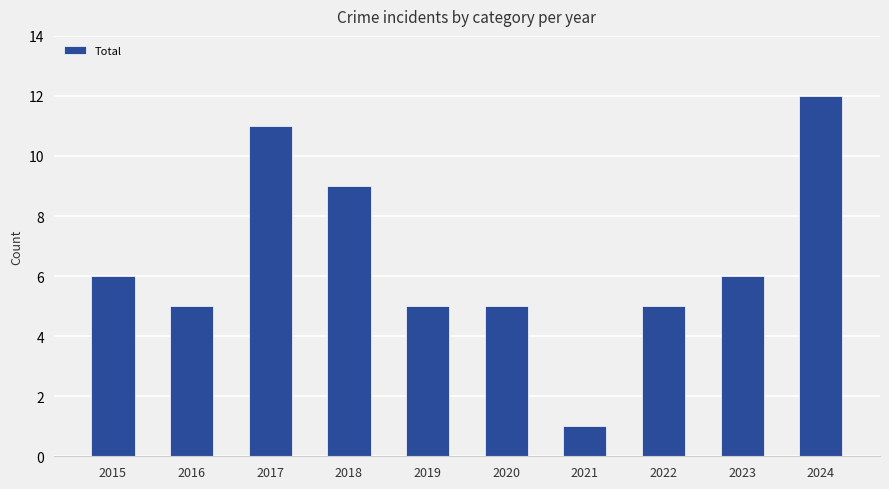

What is the sum of the values at 2019 and 2023?

11